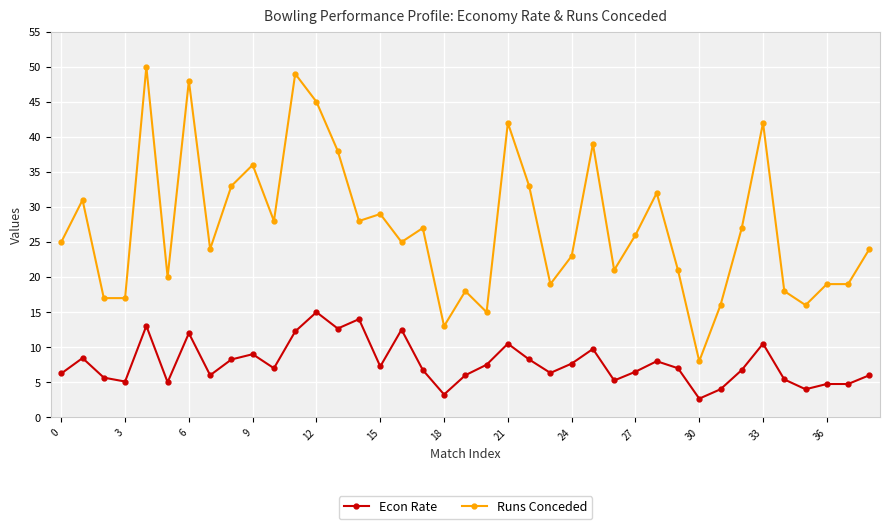

What is the value of the Runs Conceded point at the 6th from the left?

20.0